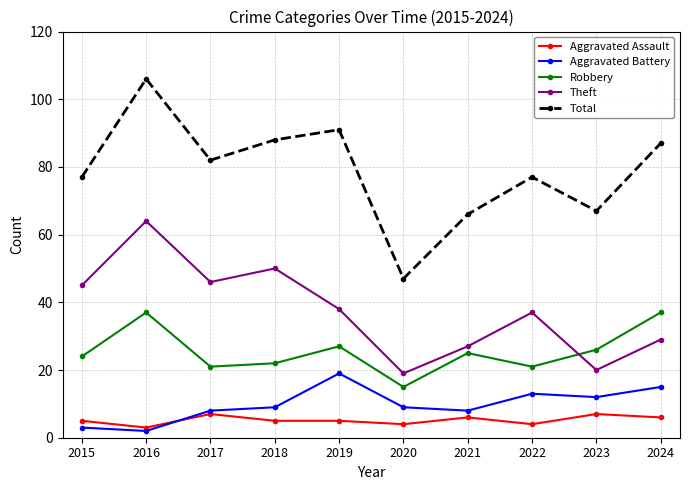

Between 2018 and 2020, which series saw the biggest shift?

Total